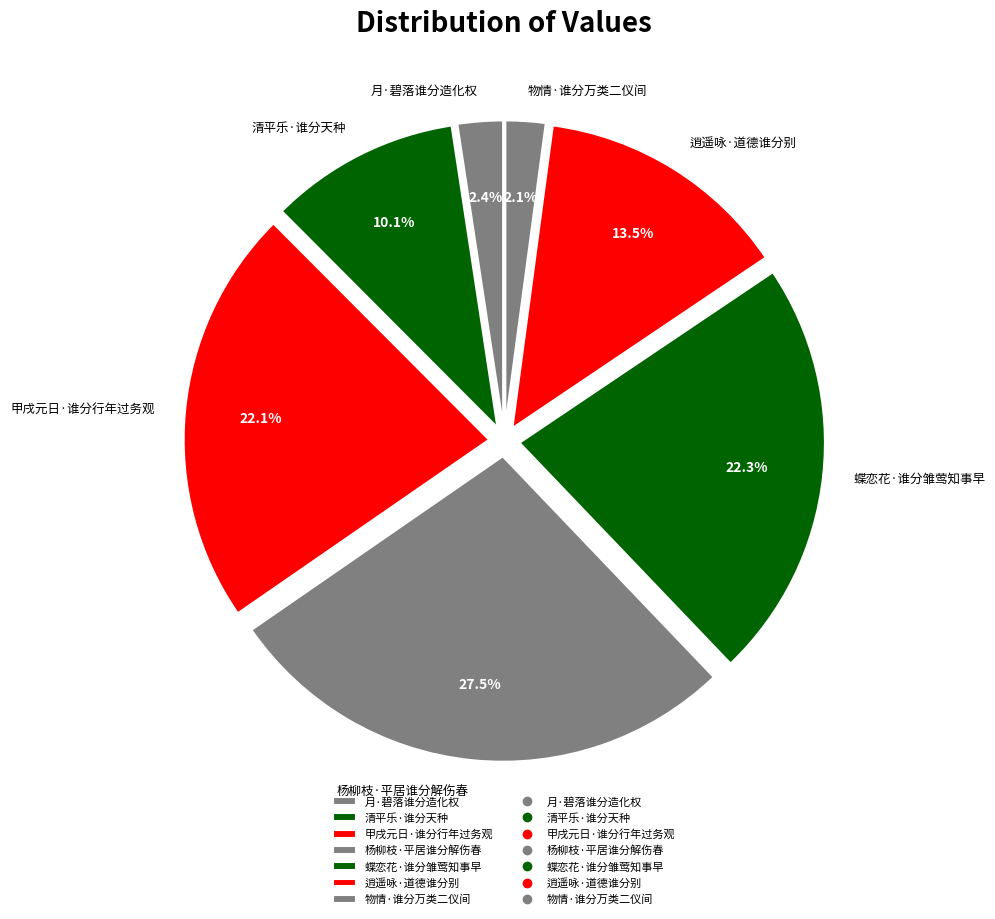

The 甲戌元日·谁分行年过务观 slice represents 37% of the pie. True or false?

False